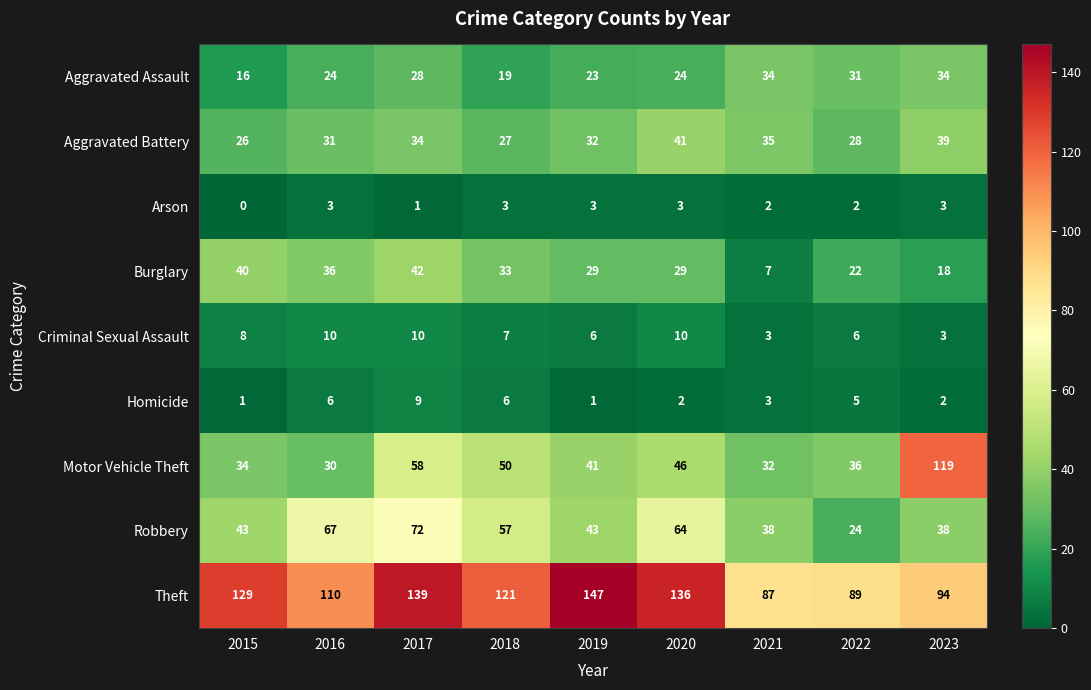

How many values in the Aggravated Assault series are below 24?

3